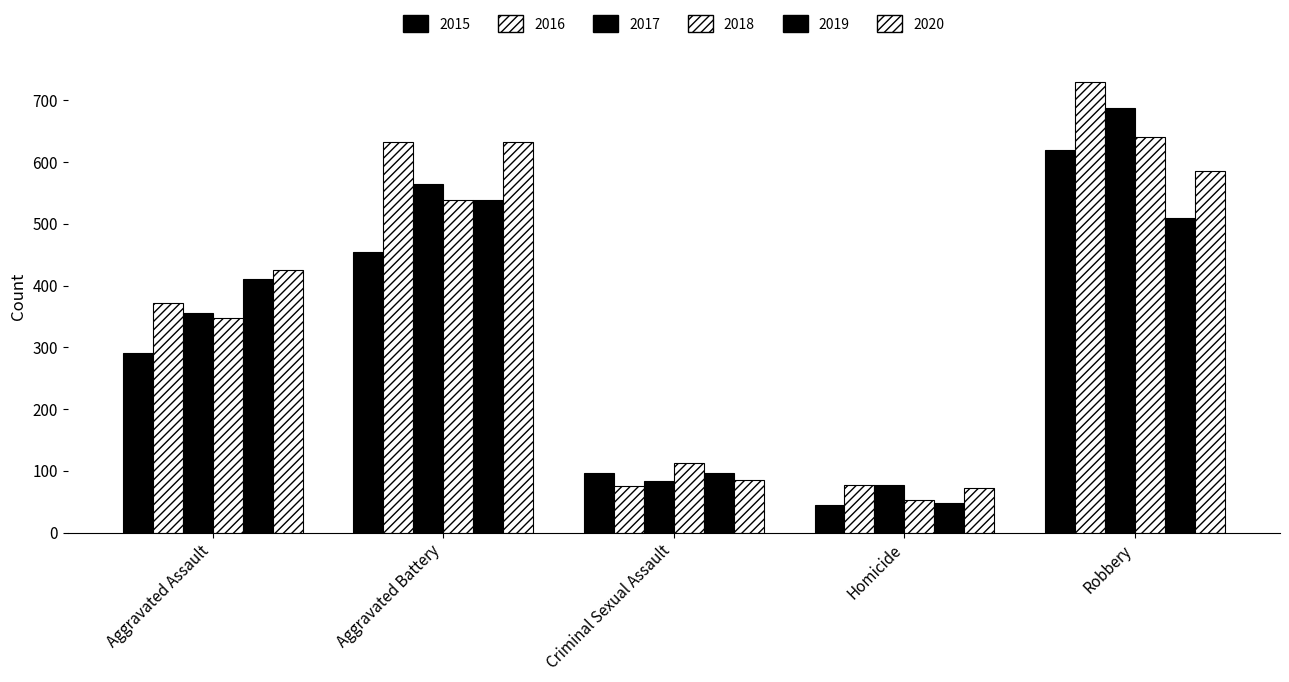

Which series has the largest range (max minus min)?

2016